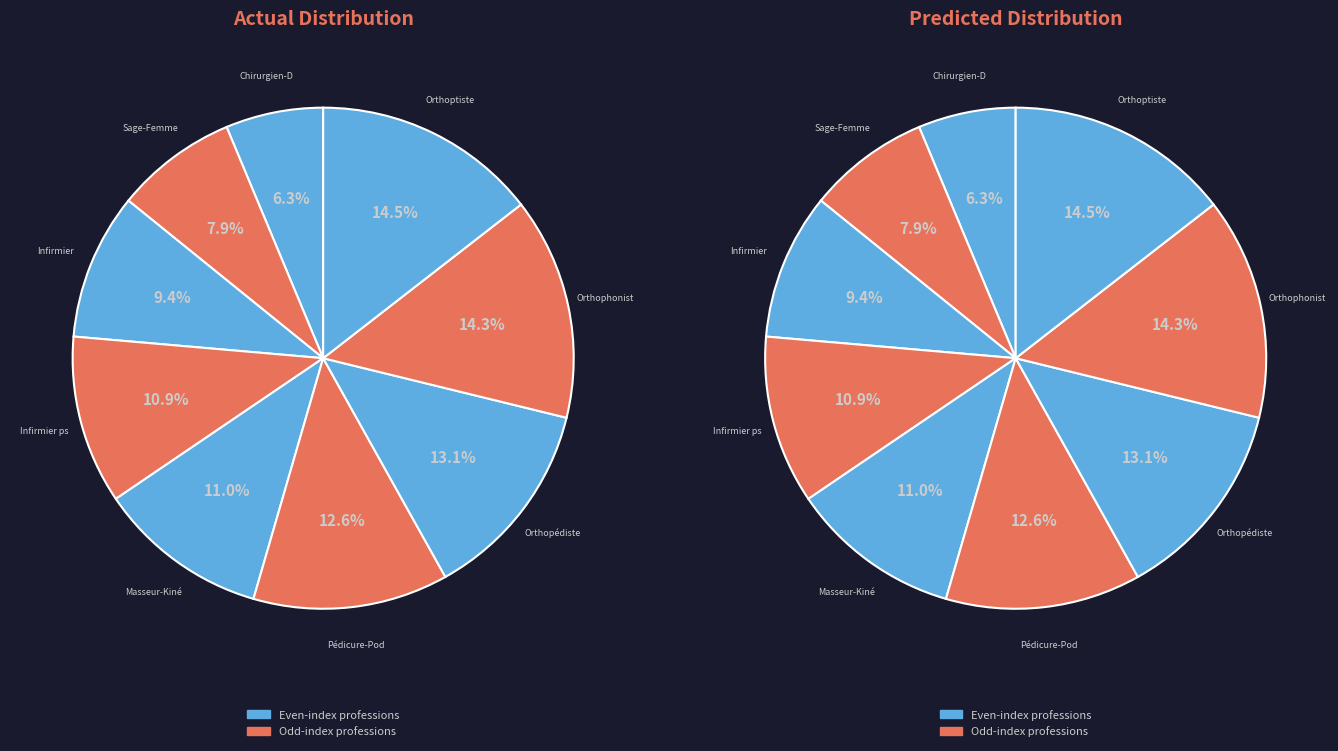

To the nearest percent, what portion does Sage-Femme represent?

8%